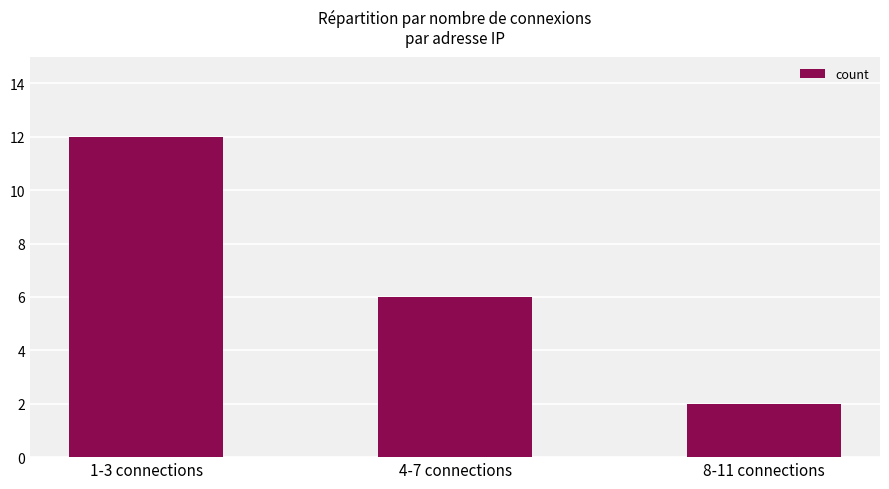

What is the difference between the values at 1-3 connections and 8-11 connections?

10